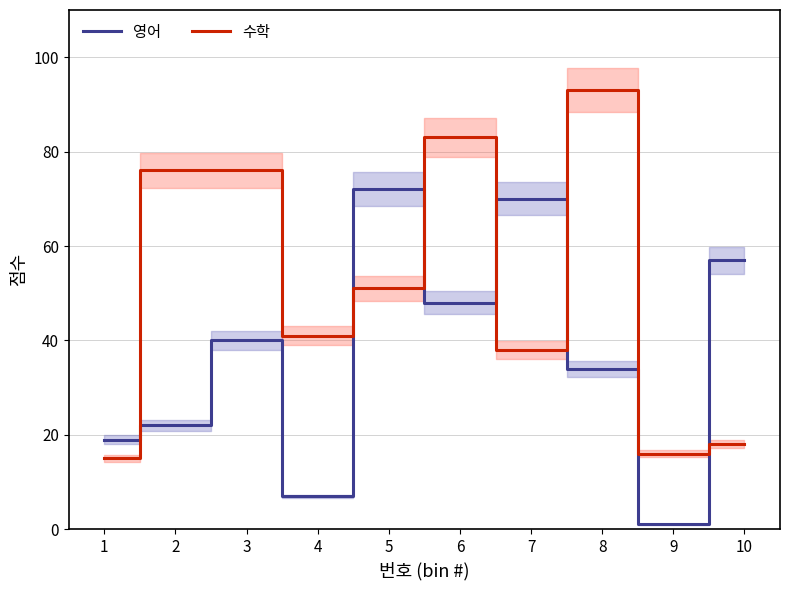

Is the value of 영어 at 9 greater than the value of 수학 at 9?

No